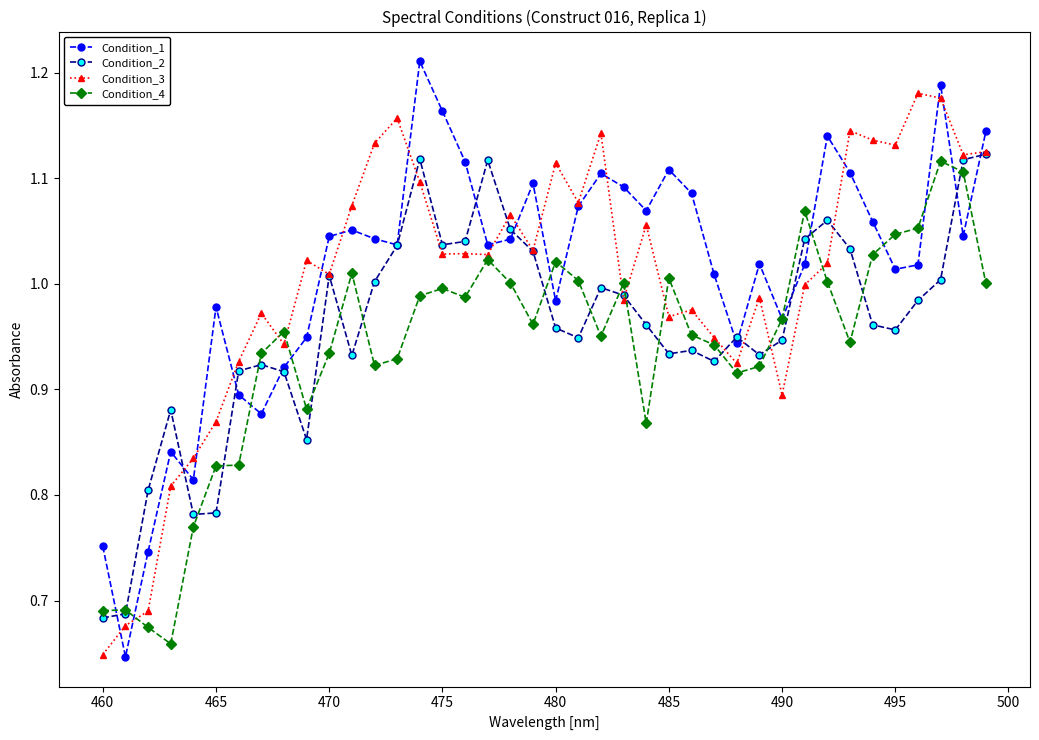

How many categories are shown in the chart?

40